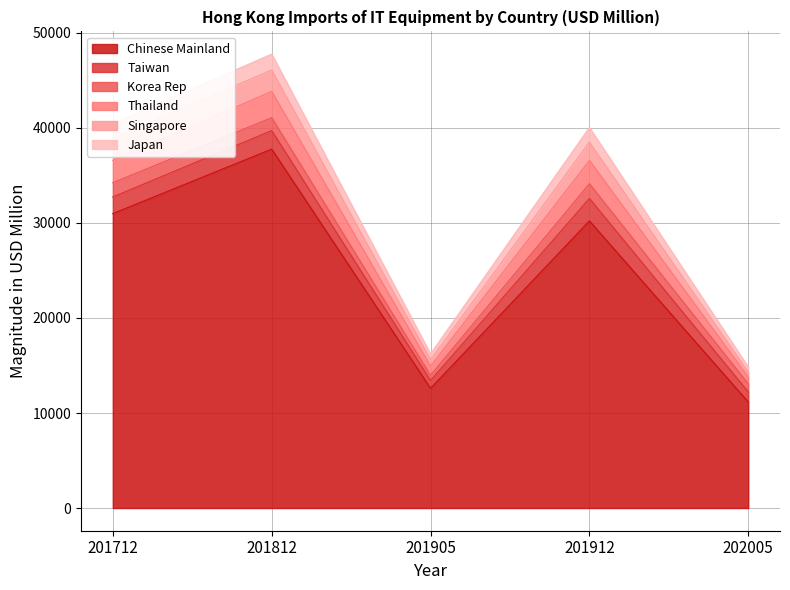

At which label does Chinese Mainland reach its peak?

201812